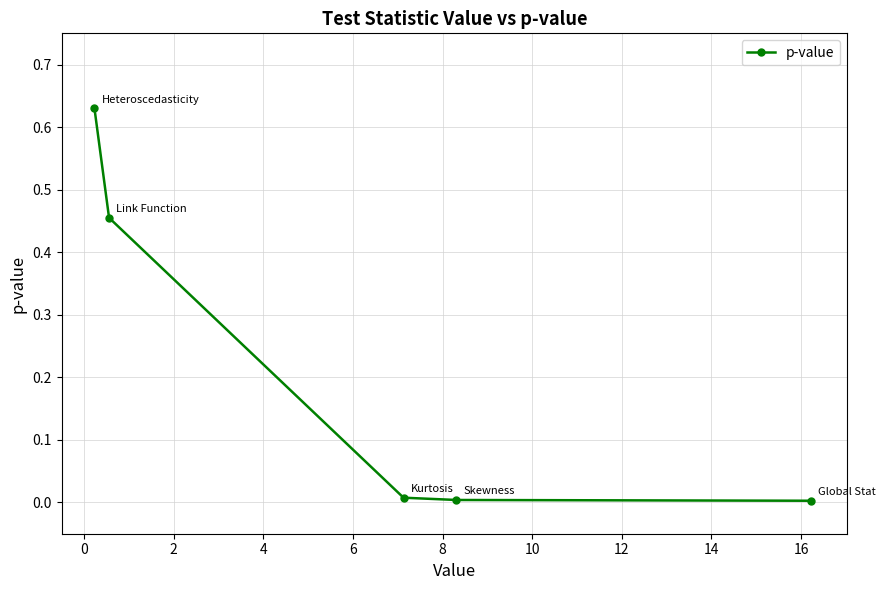

What is the difference between the values at 4 and 0?

0.5